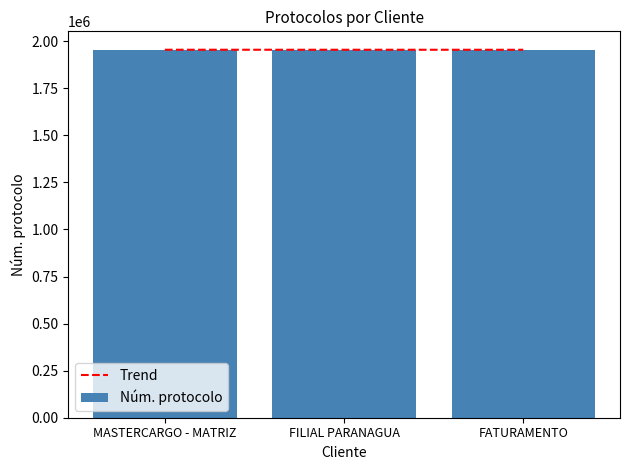

Approximately how many times larger is the value at MASTERCARGO - MATRIZ compared to FATURAMENTO?

1.0